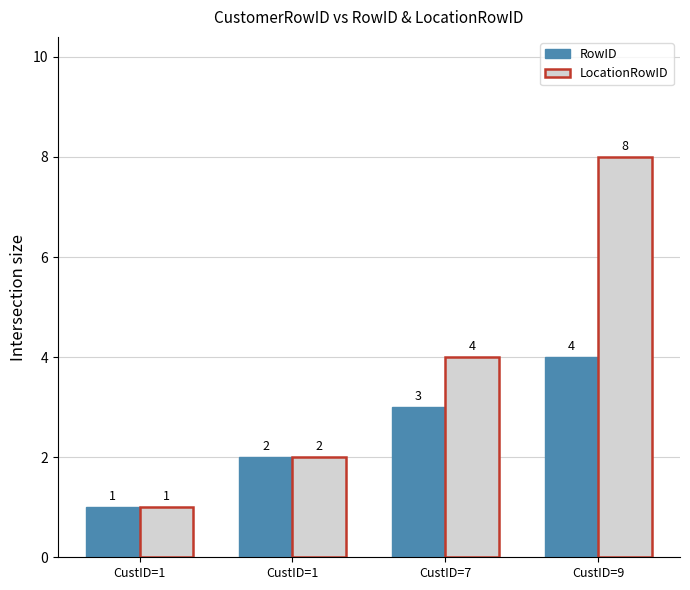

What is the value of the LocationRowID bar at the 4th from the left?

8